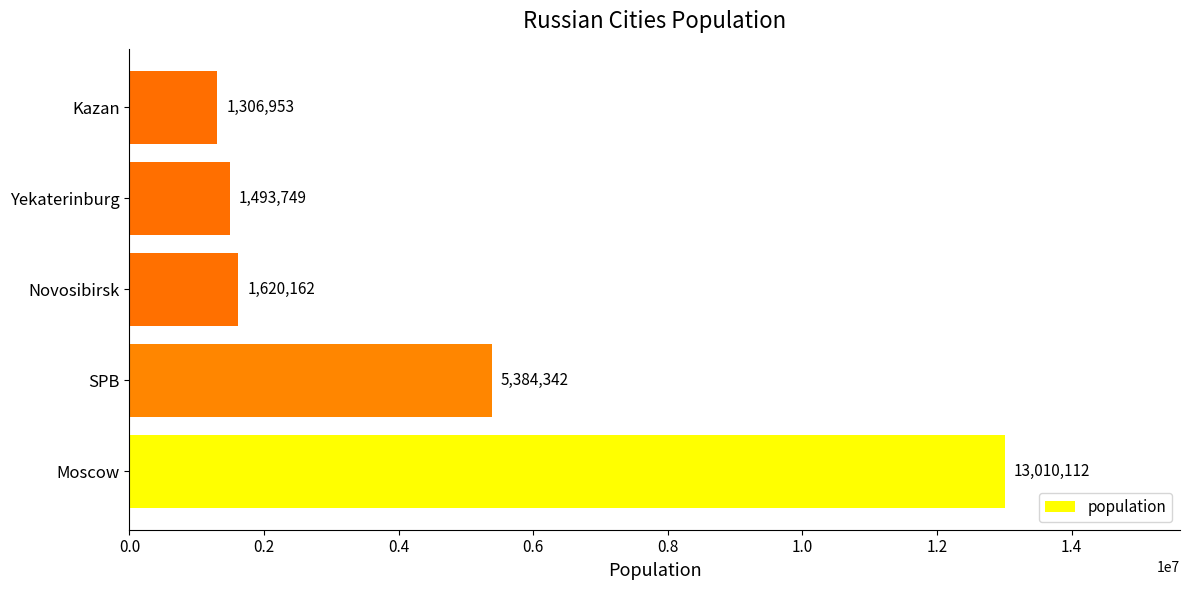

What is the minimum value shown in the chart?

1306953